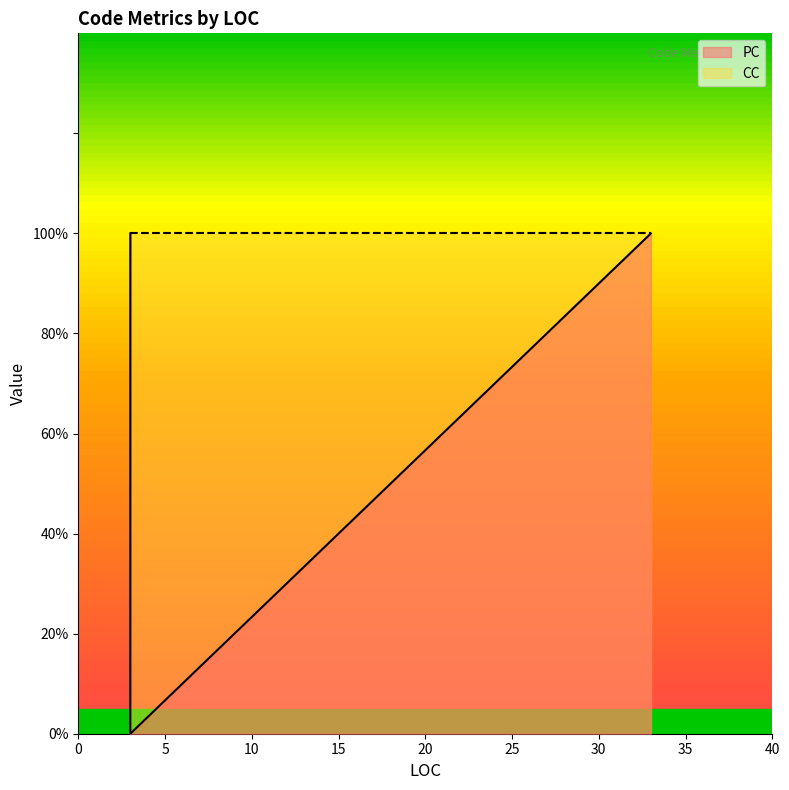

What is the value of the CC point at the 4th from the left?

1